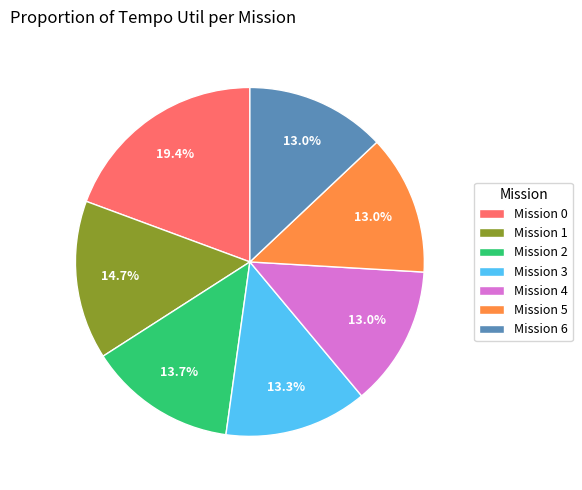

Which category has the biggest portion of the pie?

Mission 0